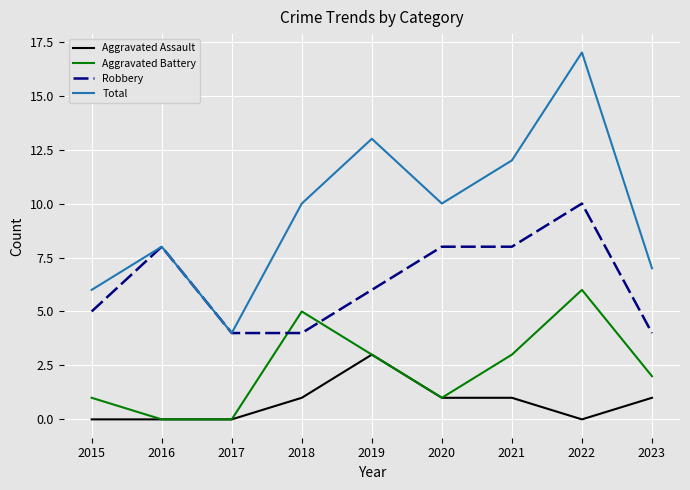

What is the spread (max minus min) of values at 2023?

6